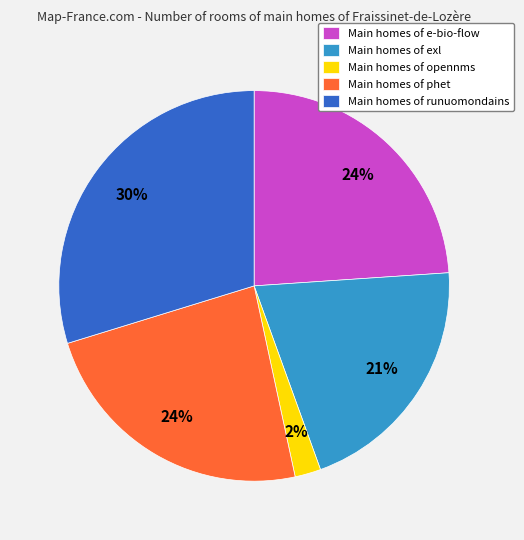

To the nearest percent, what is the difference between the Main homes of e-bio-flow and Main homes of opennms slice percentages?

22%